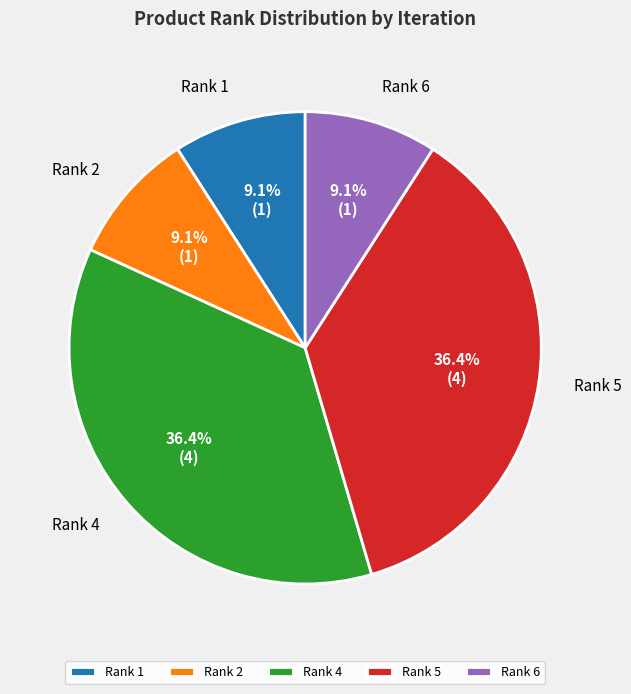

Count the number of slices in the pie.

5